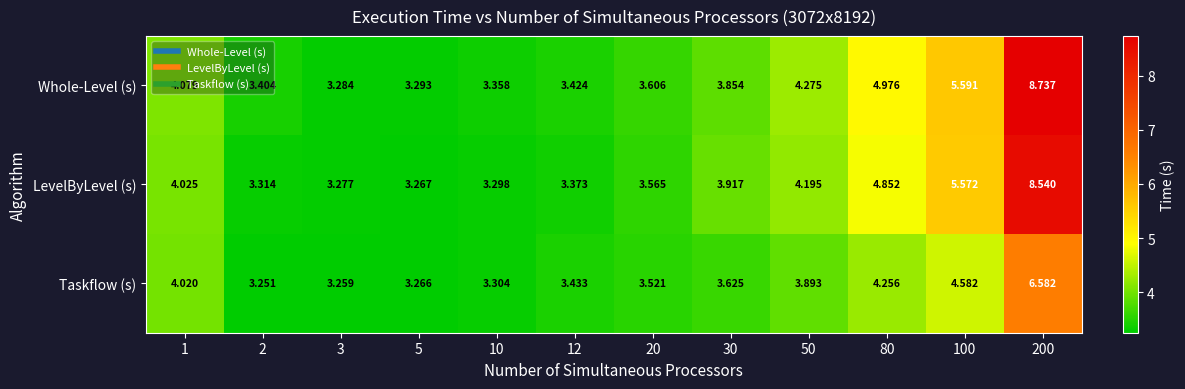

At which category is the sum across all series the highest?

200